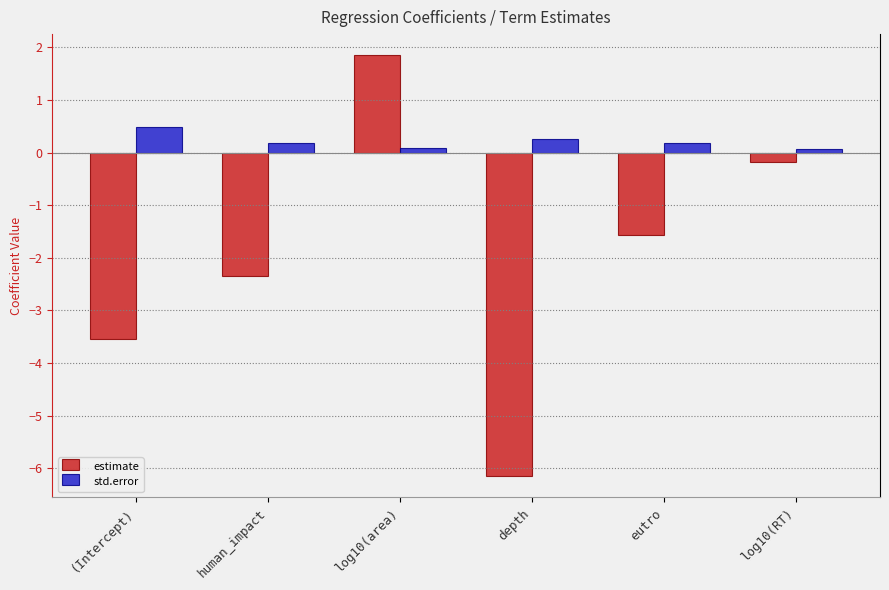

At which label is estimate closest to -2?

human_impact